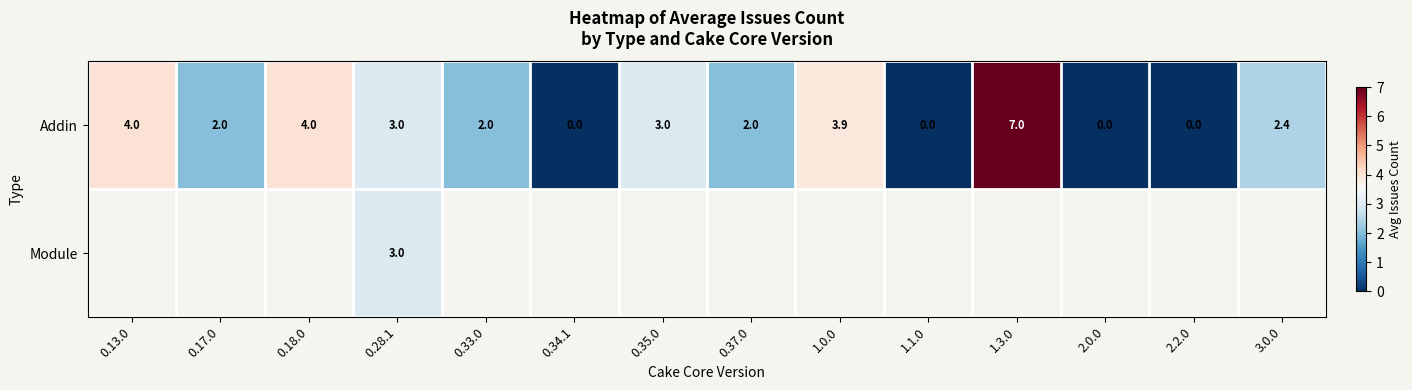

True or false: Addin has a value of 11.6 at 1.3.0.

False